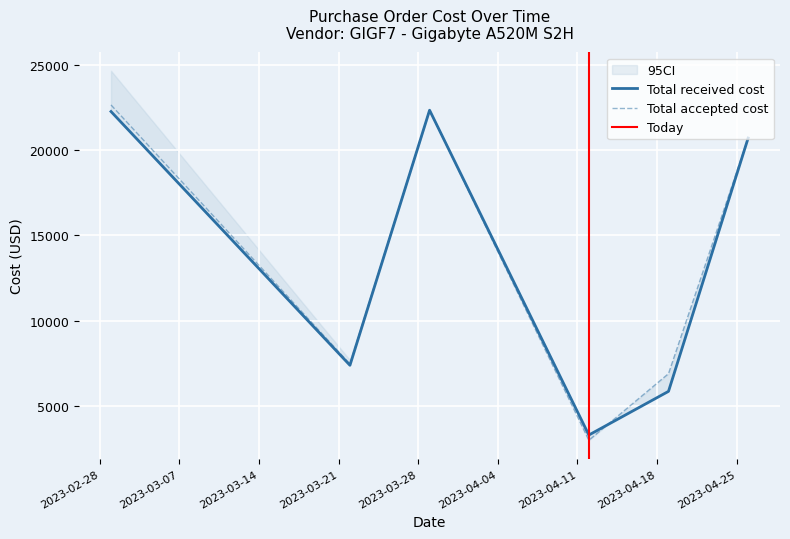

Is the value of Total received cost at 2023-03-29 greater than the value of Total requested cost at 2023-04-12?

Yes